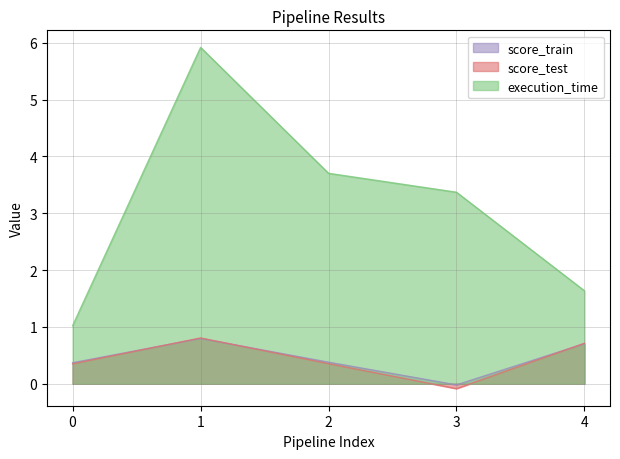

At which label does execution_time first exceed 3?

1